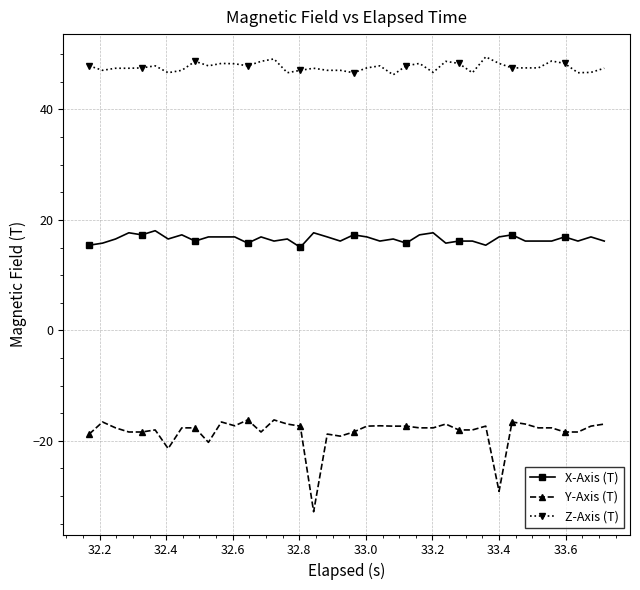

True or false: X-Axis (T) has more than 0 points higher than both neighbors.

True